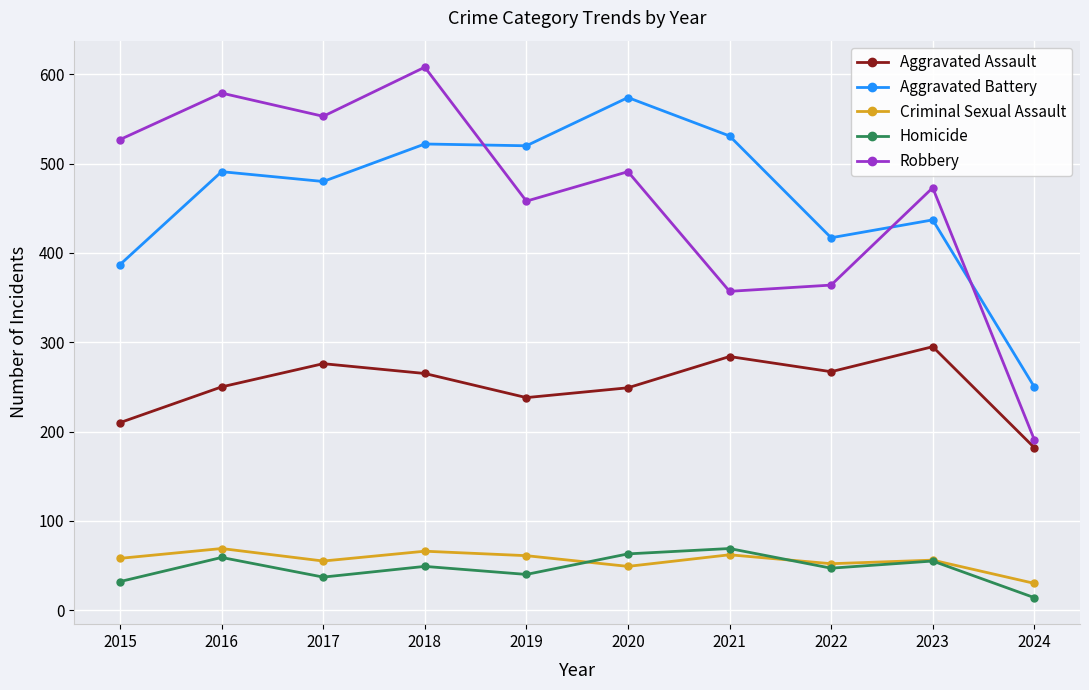

True or false: Homicide and Criminal Sexual Assault intersect in this chart.

True